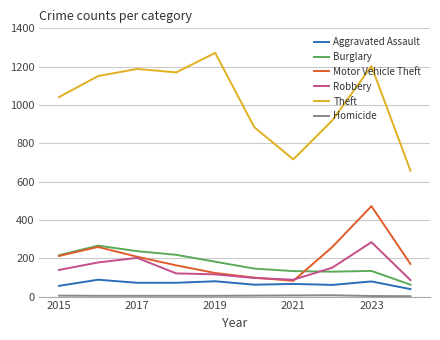

Which series has the largest total across all categories?

Theft